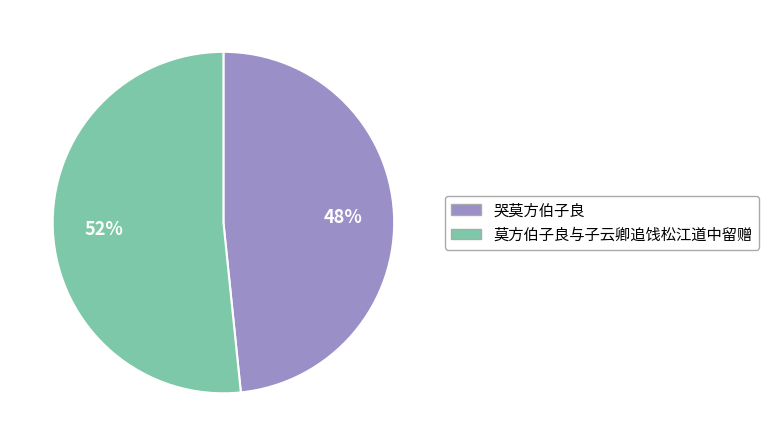

To the nearest percent, what is the average slice percentage?

50%